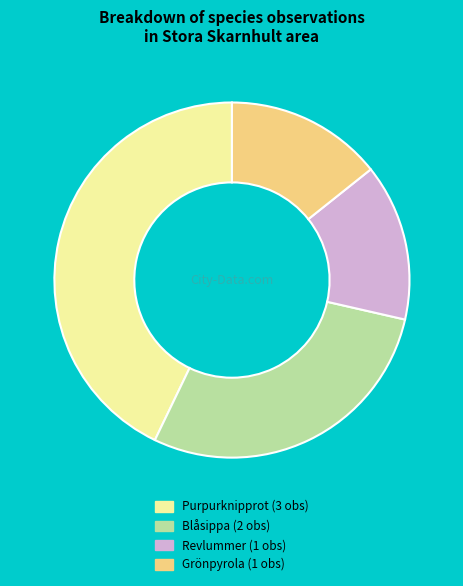

True or false: Purpurknipprot (3 obs) accounts for 43% of the total.

True